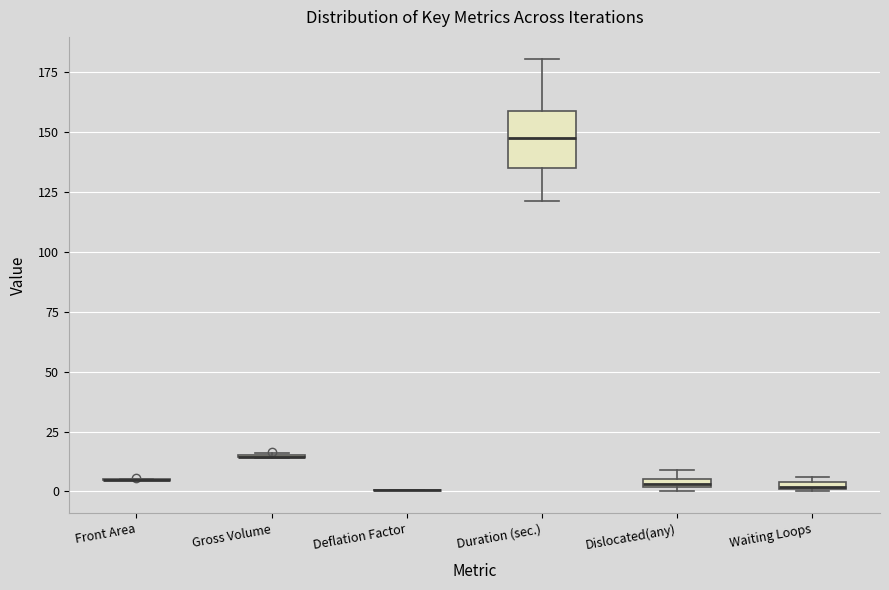

Which box is the tallest, from its lower edge to its upper edge?

Duration (sec.)